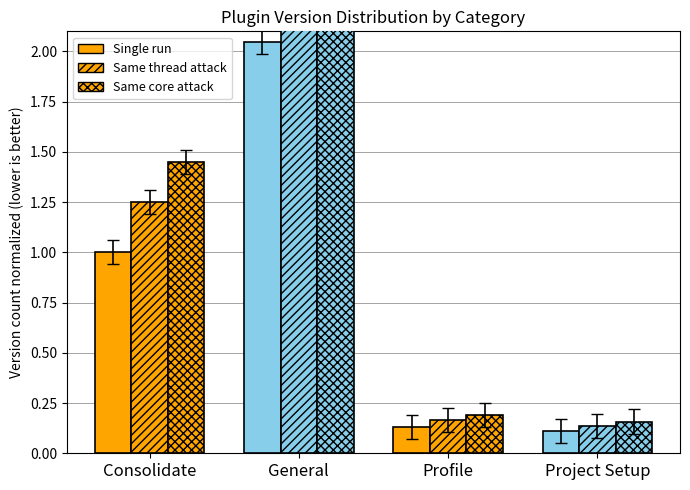

What is the maximum value shown in the chart?

3.0